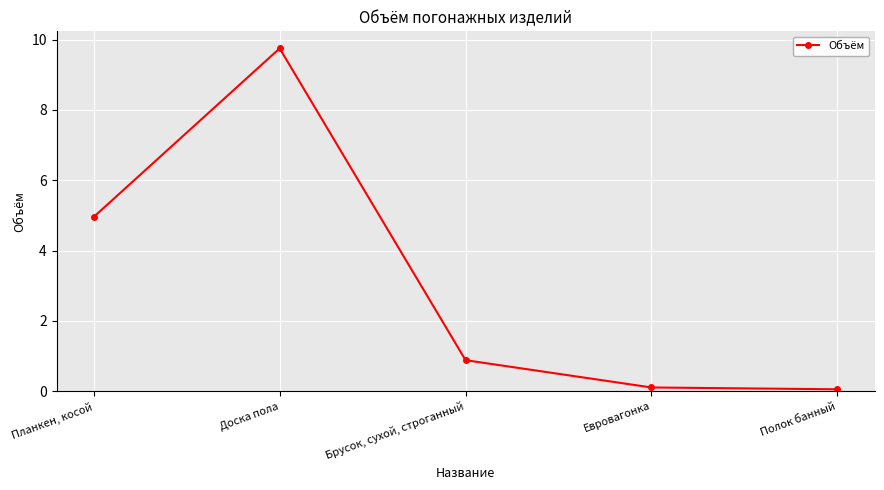

What is the maximum value shown in the chart?

9.8